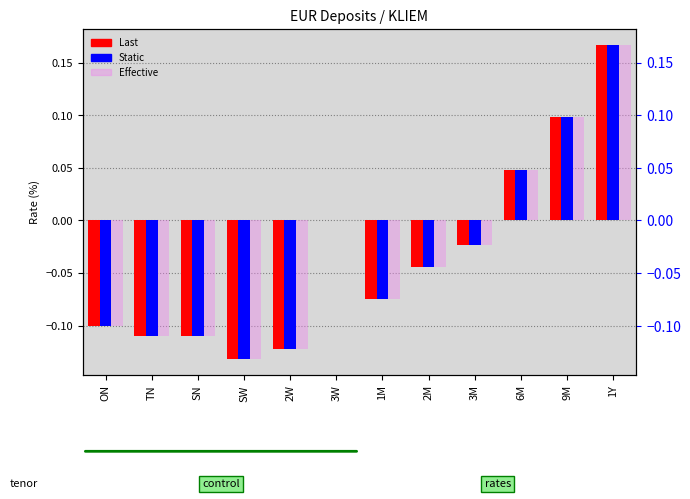

Which label corresponds to the largest value in the chart?

1Y